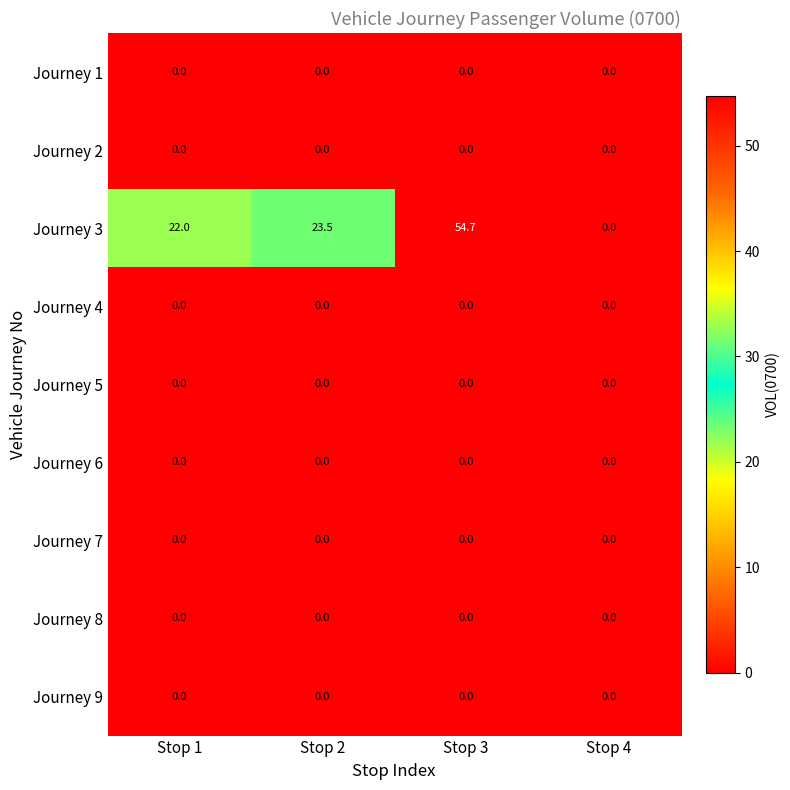

At which category is the sum across all series the highest?

Stop 3